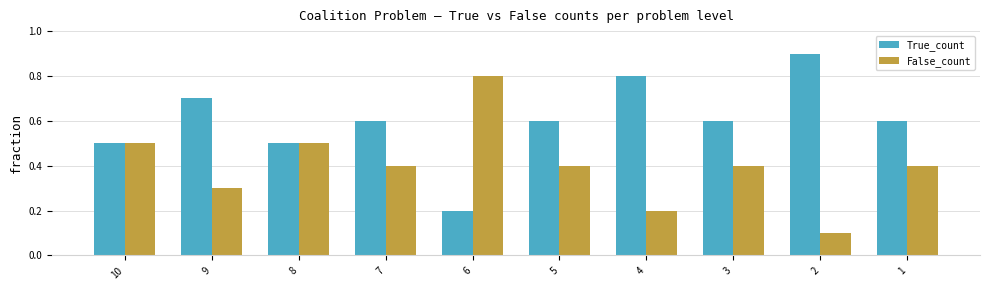

Reading left to right, transcribe all the data shown in this chart.

True_count: 0.5	0.7	0.5	0.6	0.2	0.6	0.8	0.6	0.9	0.6
False_count: 0.5	0.3	0.5	0.4	0.8	0.4	0.2	0.4	0.1	0.4